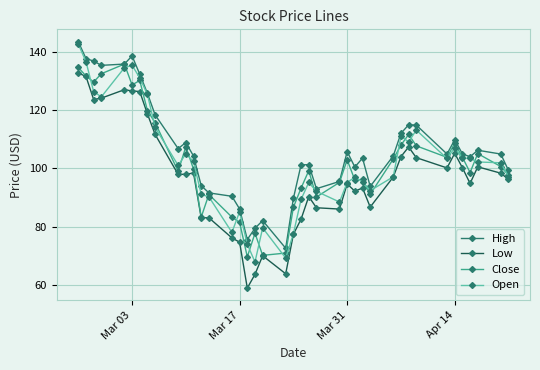

Which series has the largest total across all categories?

High